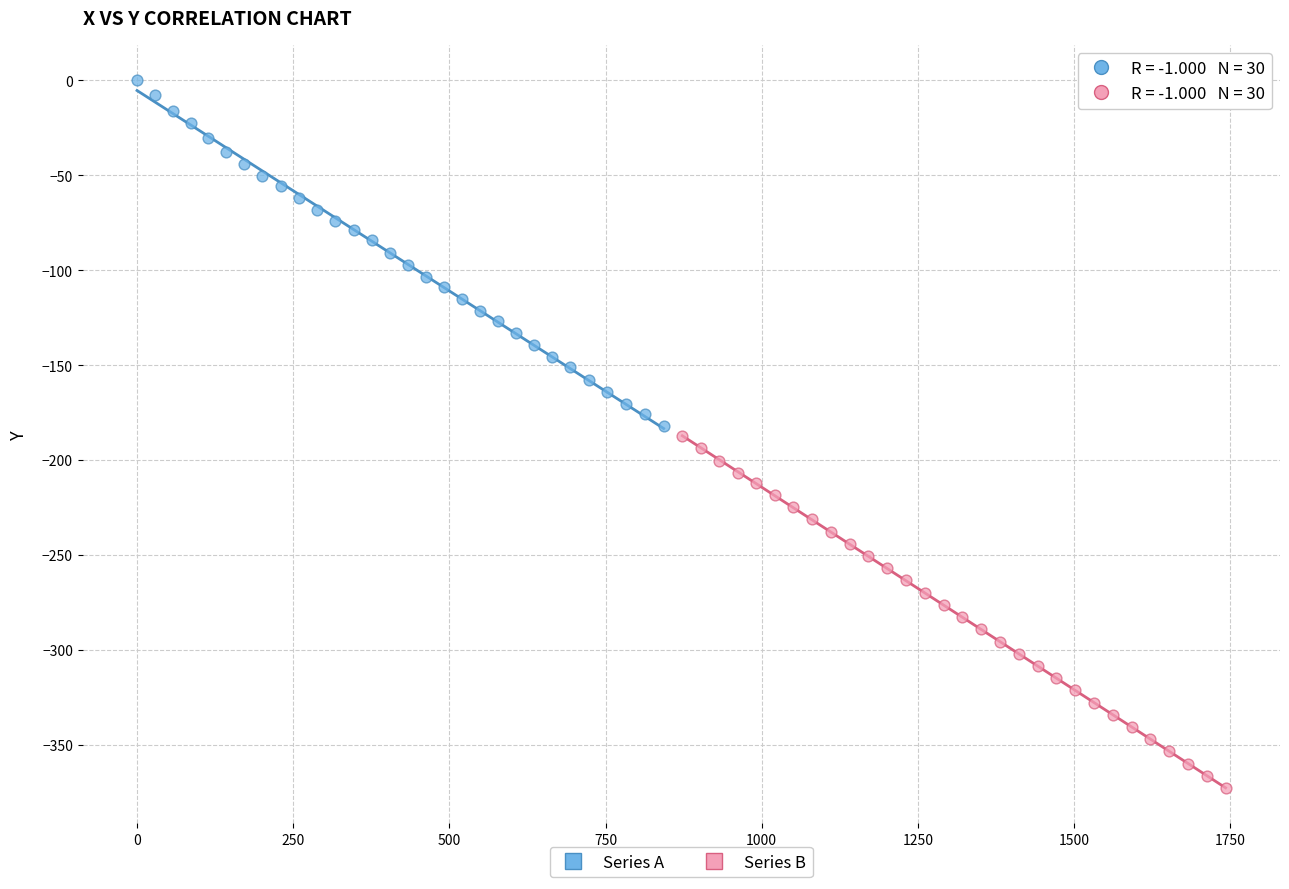

Which series contains the highest Y value?

Series A